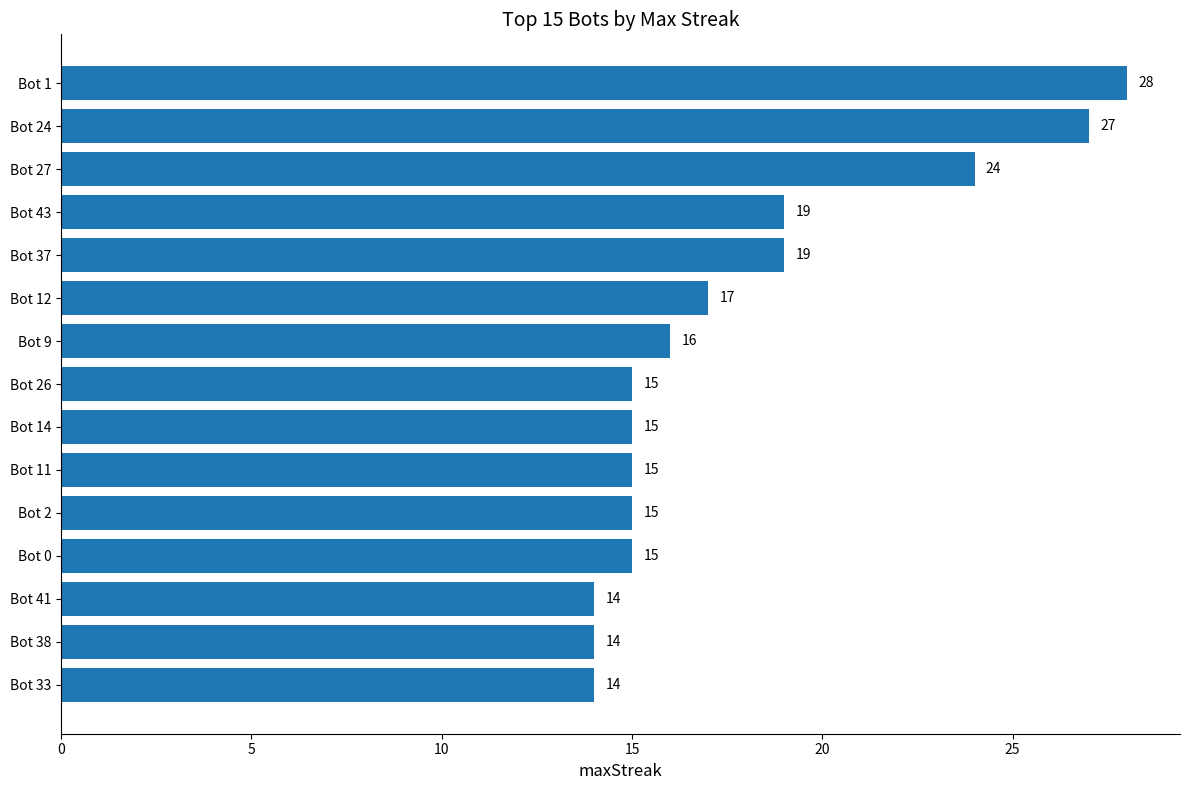

What is the ratio of the value at Bot 14 to the value at Bot 12?

0.9